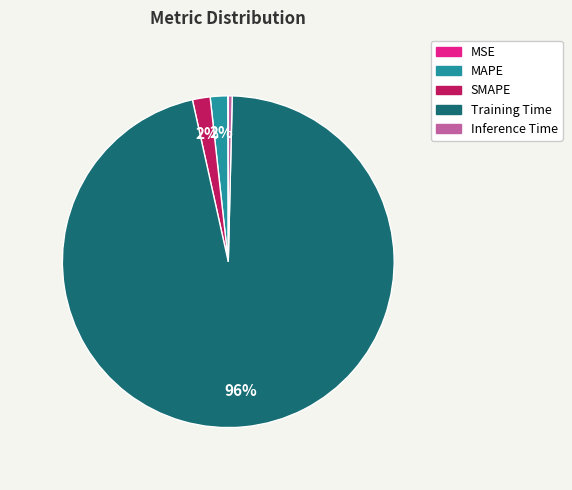

Does Training Time account for over 50% of the chart?

Yes